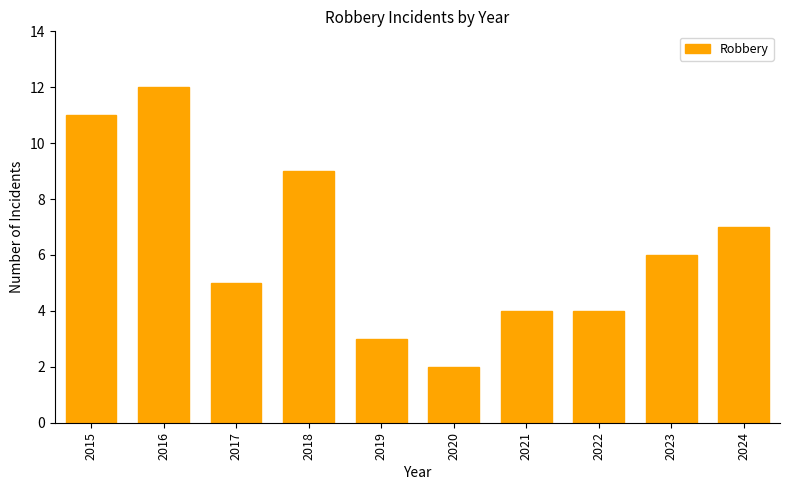

Reading left to right, what are all the values shown in this chart?

11	12	5	9	3	2	4	4	6	7